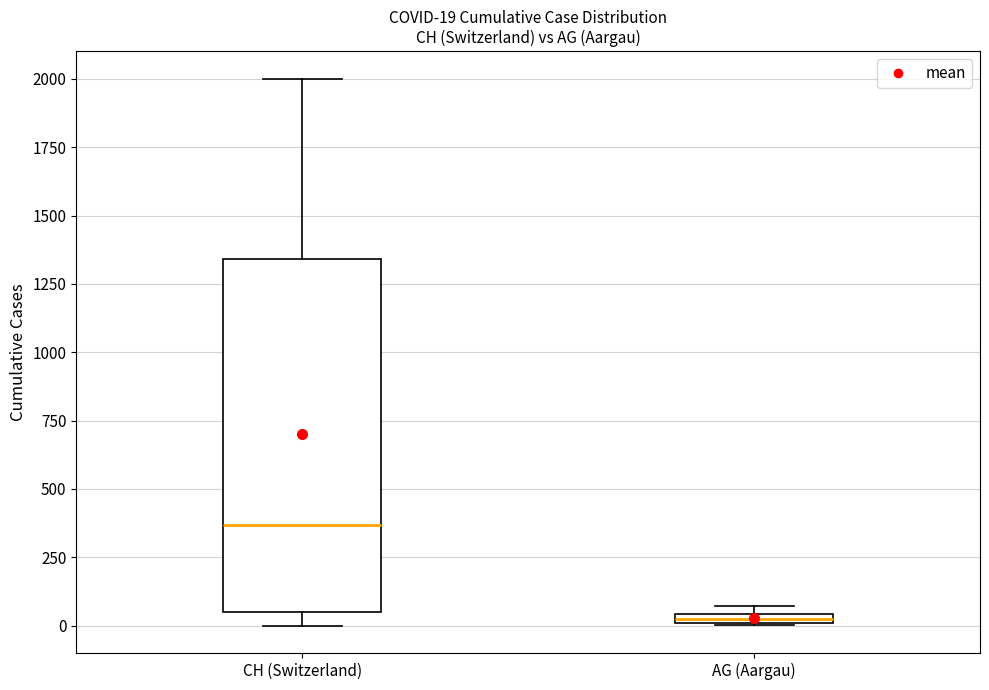

Comparing the boxes themselves (not the whiskers), which one is the tallest?

CH (Switzerland)